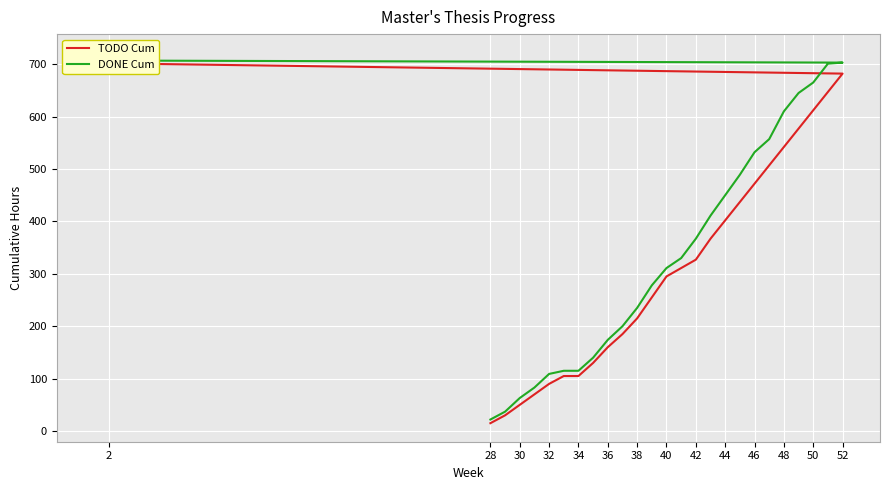

Which series has the widest spread of values?

TODO Cum